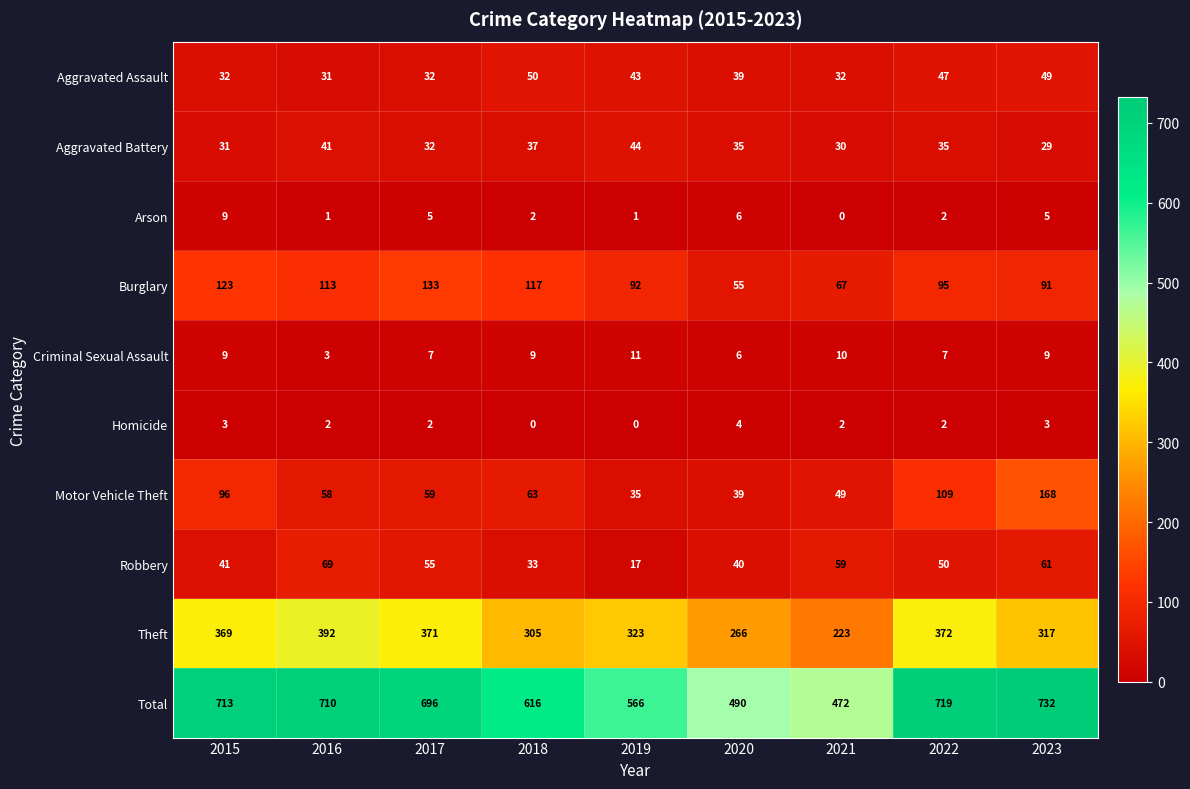

The Burglary series shows 123 at 2015. True or false?

True